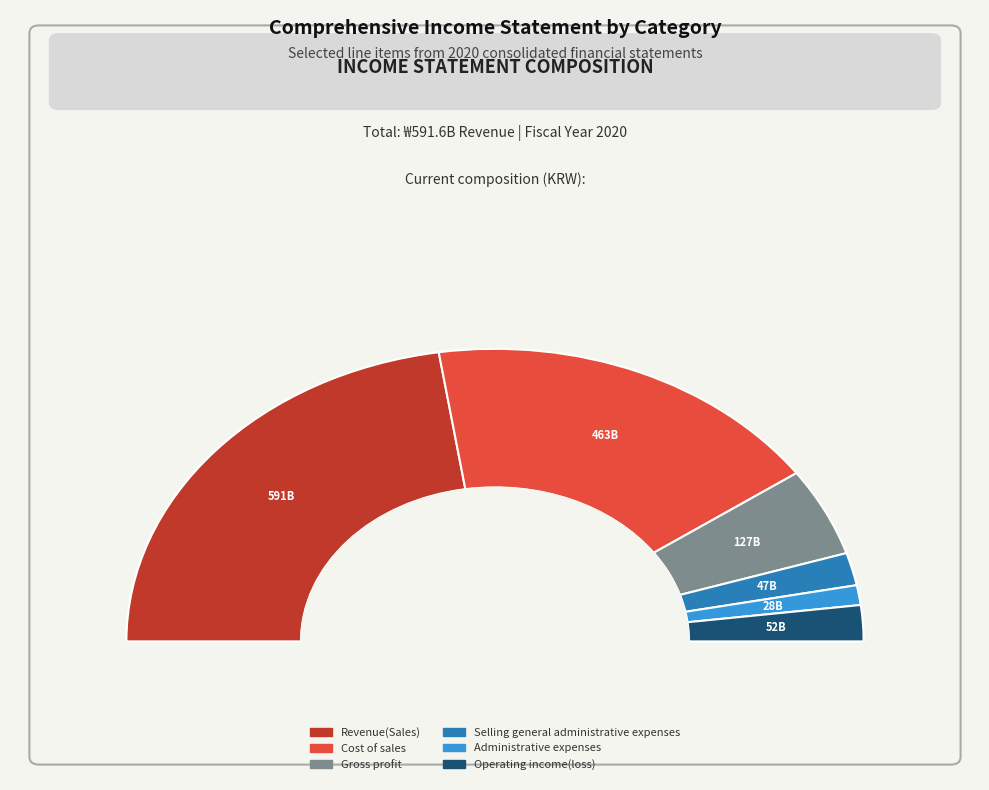

Count the number of slices in the pie.

6